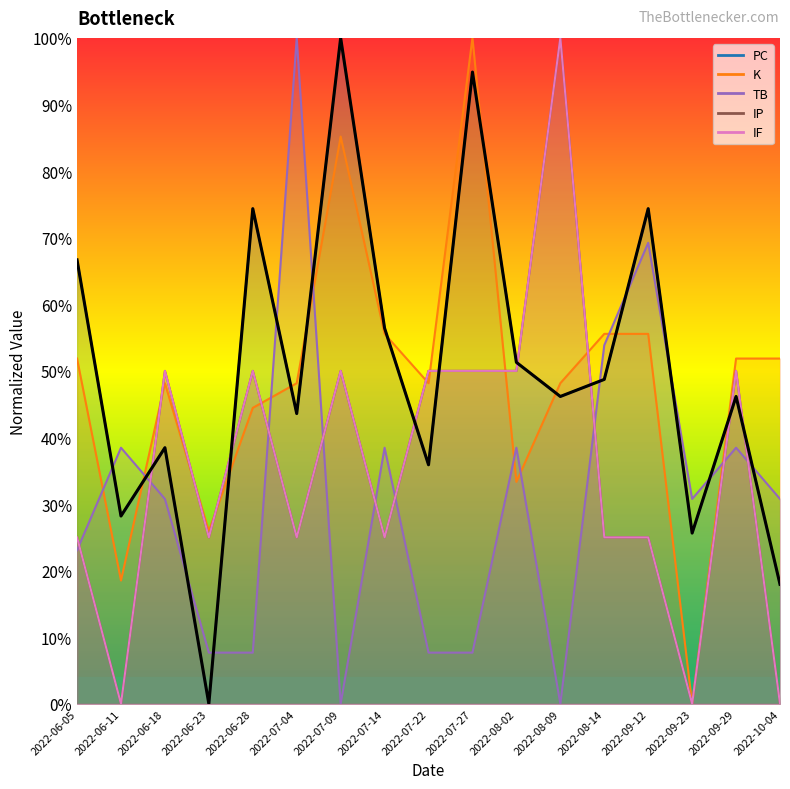

What is the sum of all IF values?

600.0